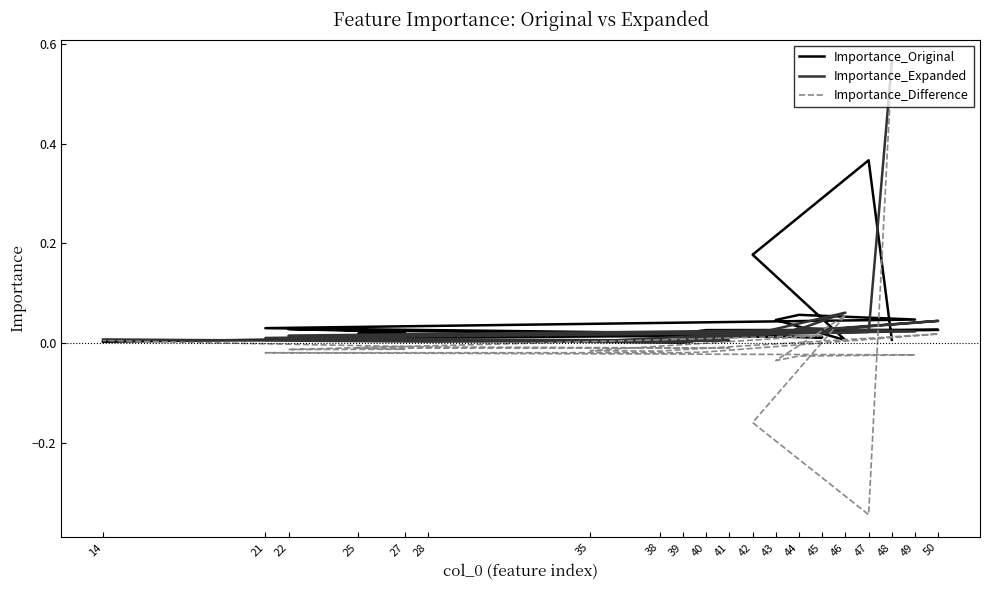

After their last crossing, which series has the higher values: Importance_Original or Importance_Expanded?

Importance_Expanded